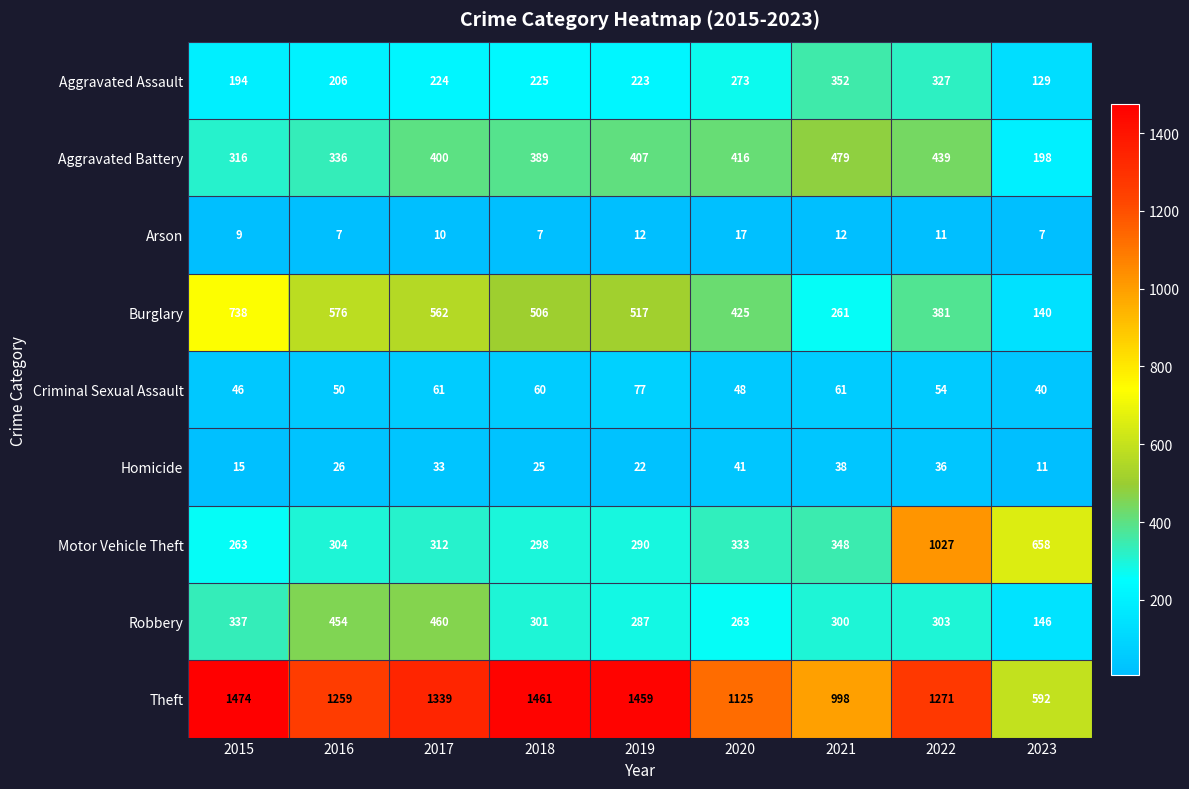

Where is Motor Vehicle Theft nearest to the value 645?

2023